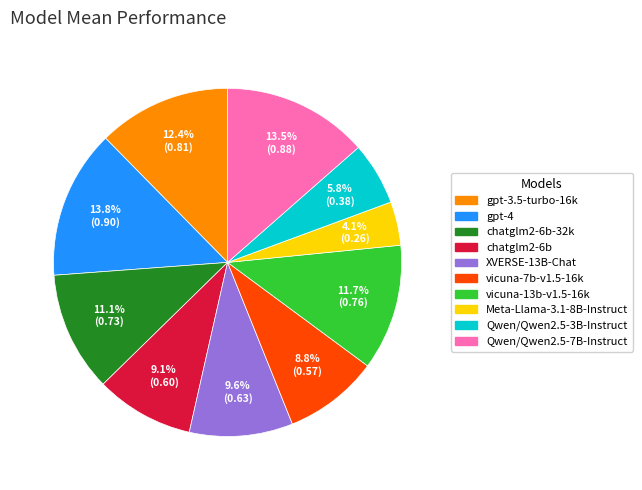

Is there a majority slice in this chart?

No